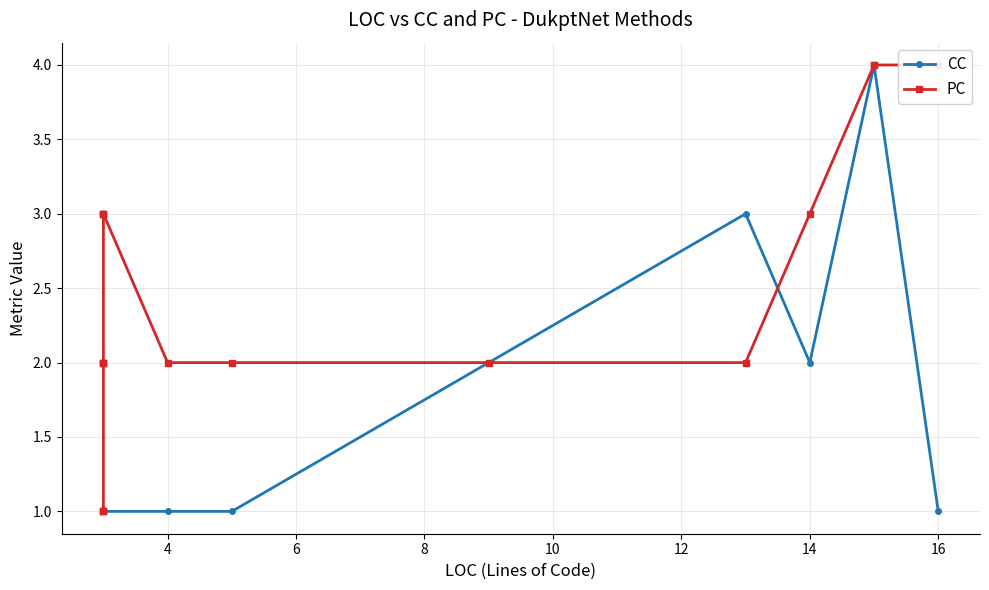

What are all the series names shown in the legend?

CC, PC